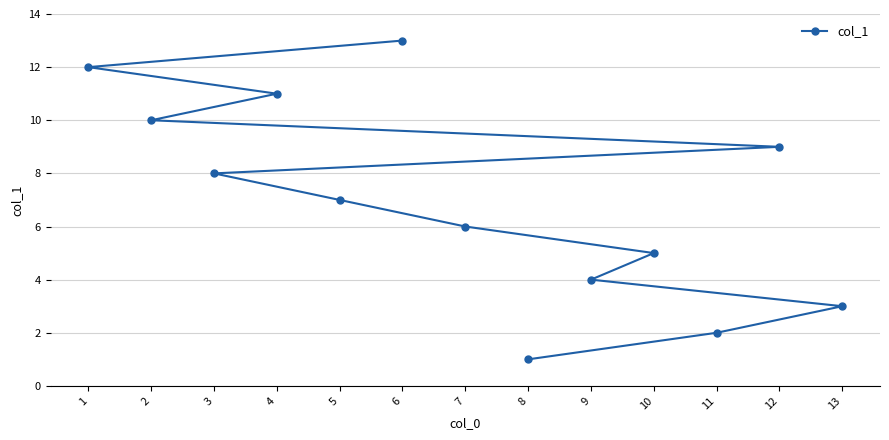

What is the ratio of the value at 1 to the value at 12?

1.3